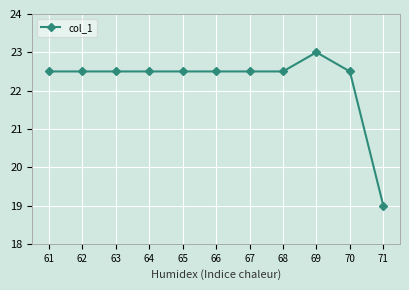

Does the chart have visible grid lines?

Yes